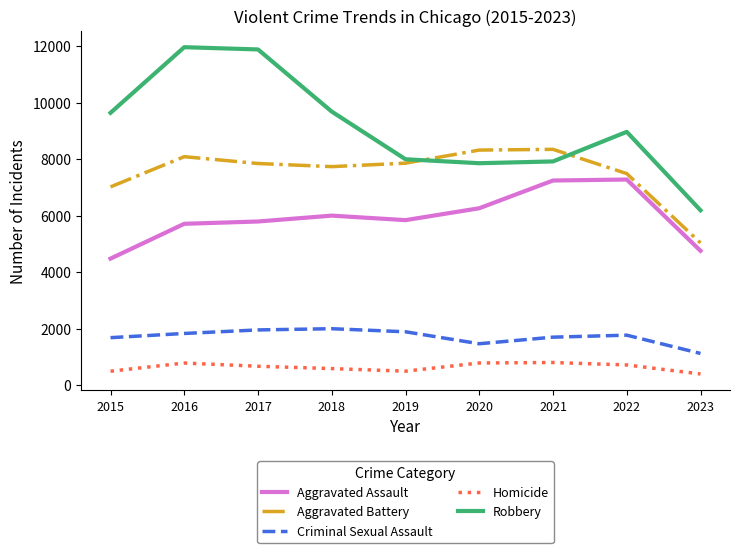

Is the value of Criminal Sexual Assault at 2015 greater than the value of Robbery at 2016?

No